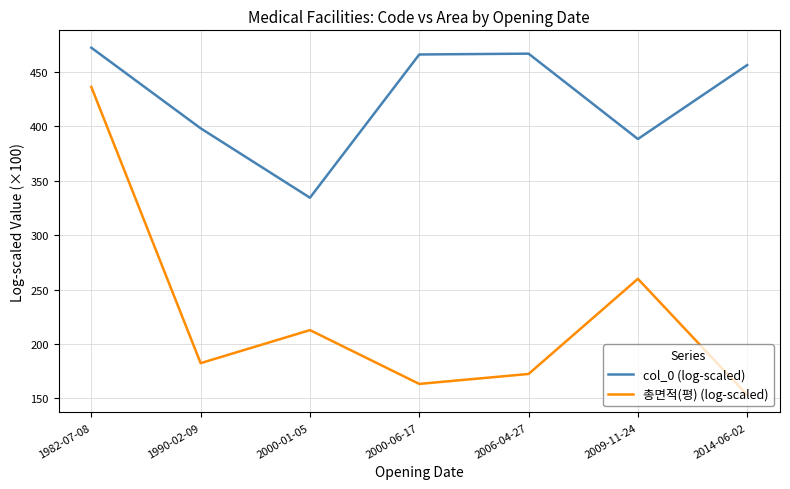

What is the approximate value of 총면적(평) (log-scaled) at 2006-04-27?

172.5